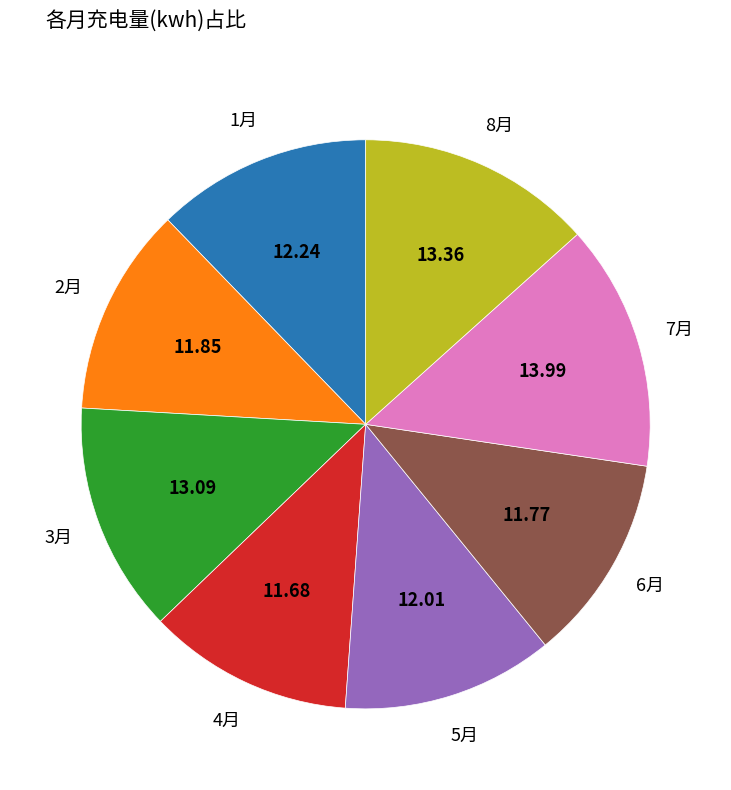

Is there a majority slice in this chart?

No